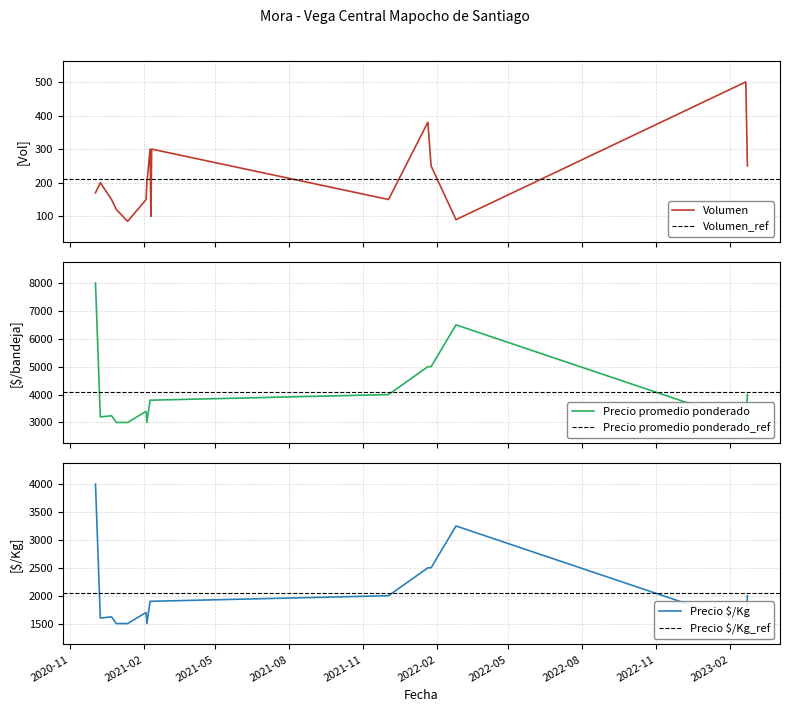

True or false: Precio promedio ponderado and Volumen intersect in this chart.

False